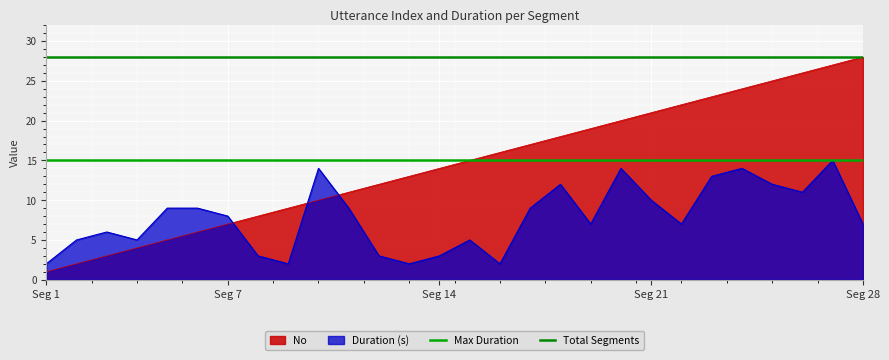

True or false: Total Segments has a value of 18 at Seg 1.

False